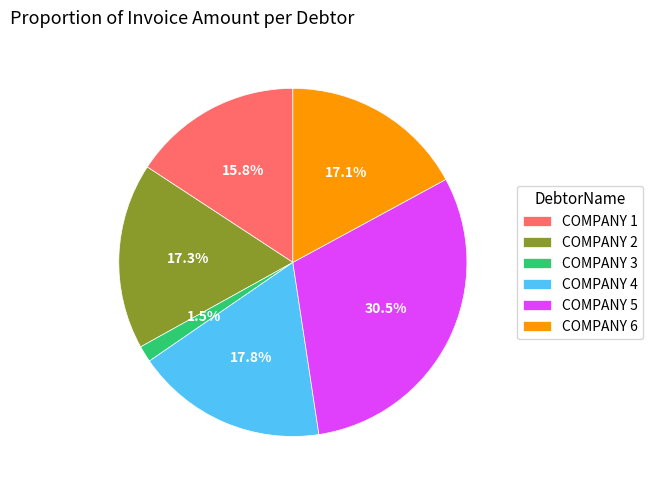

Is there any slice that represents more than half of the pie?

No